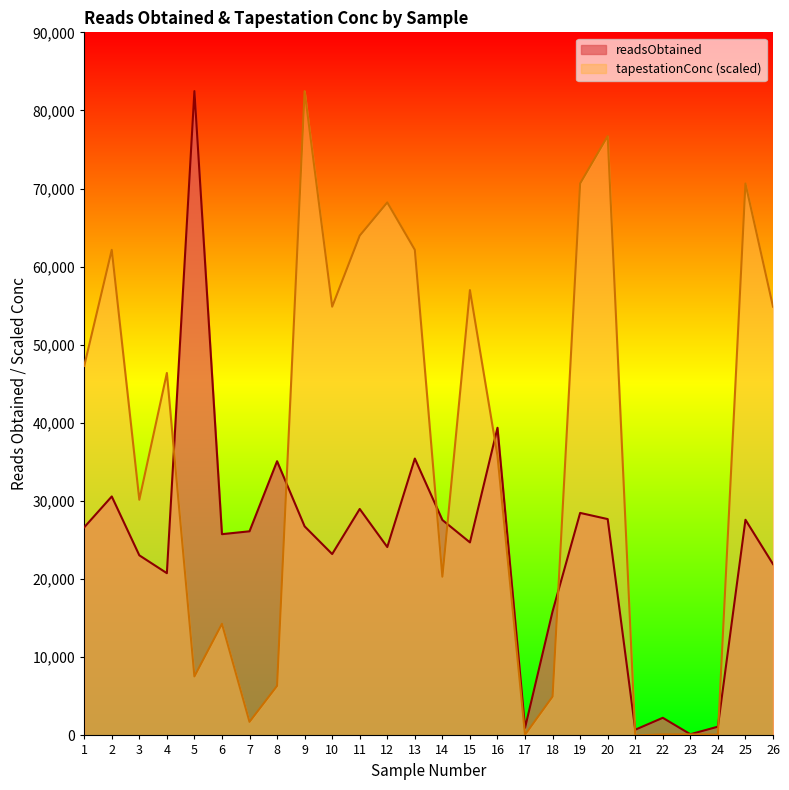

What is the value of the tapestationConc point at the 19th from the left?

70650.4